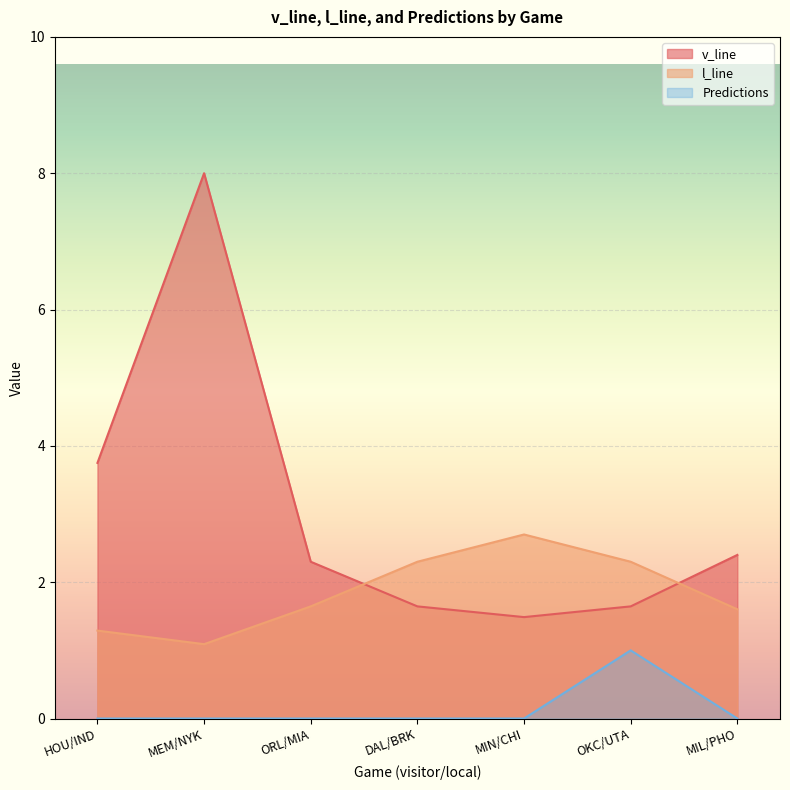

How many values in the v_line series are below 2?

3